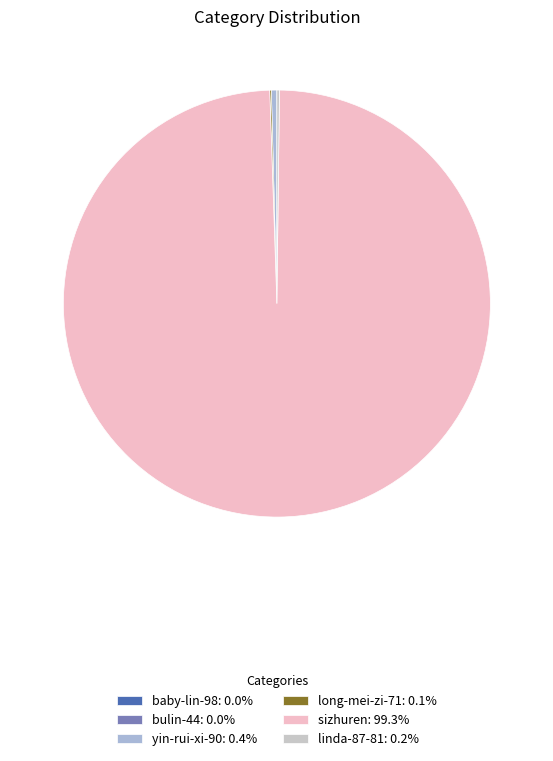

What is the ratio of the value at sizhuren to the value at bulin-44?

184722.5